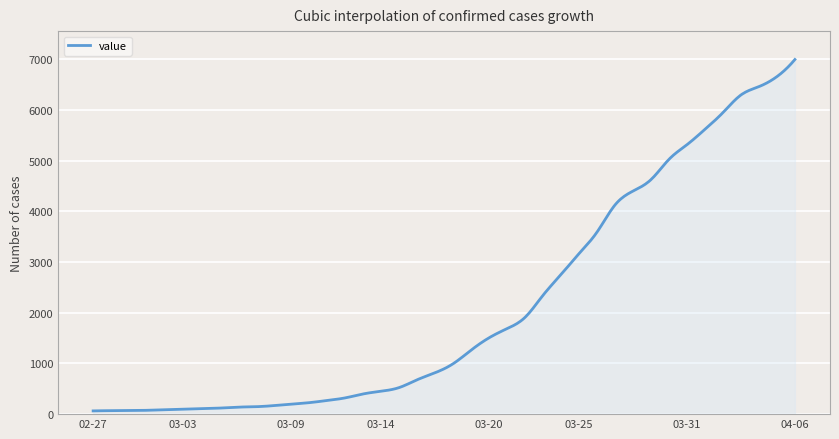

What is the difference between the maximum and minimum values?

6931.0